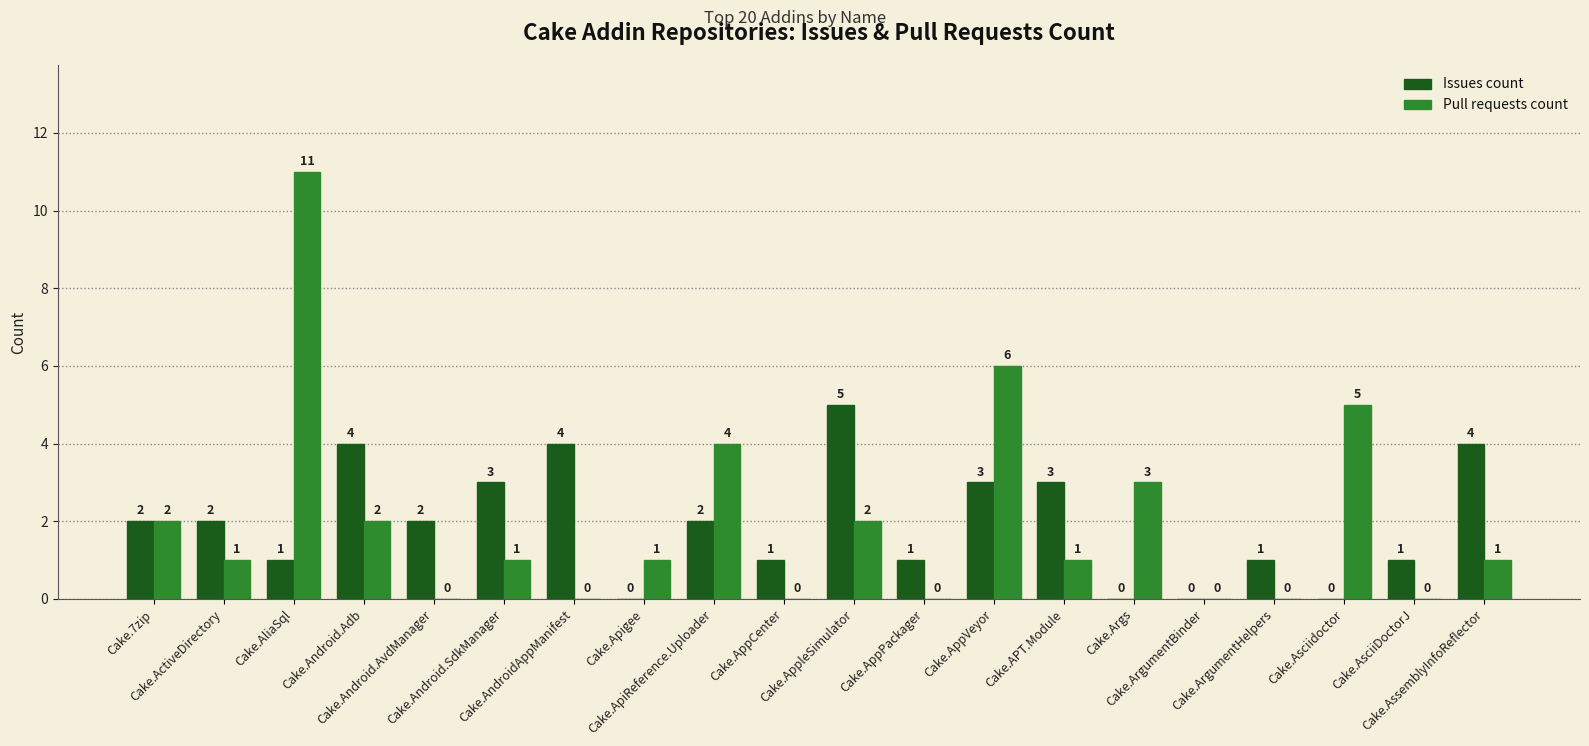

Between Cake.AndroidAppManifest and Cake.Asciidoctor, which series saw the biggest shift?

Pull requests count